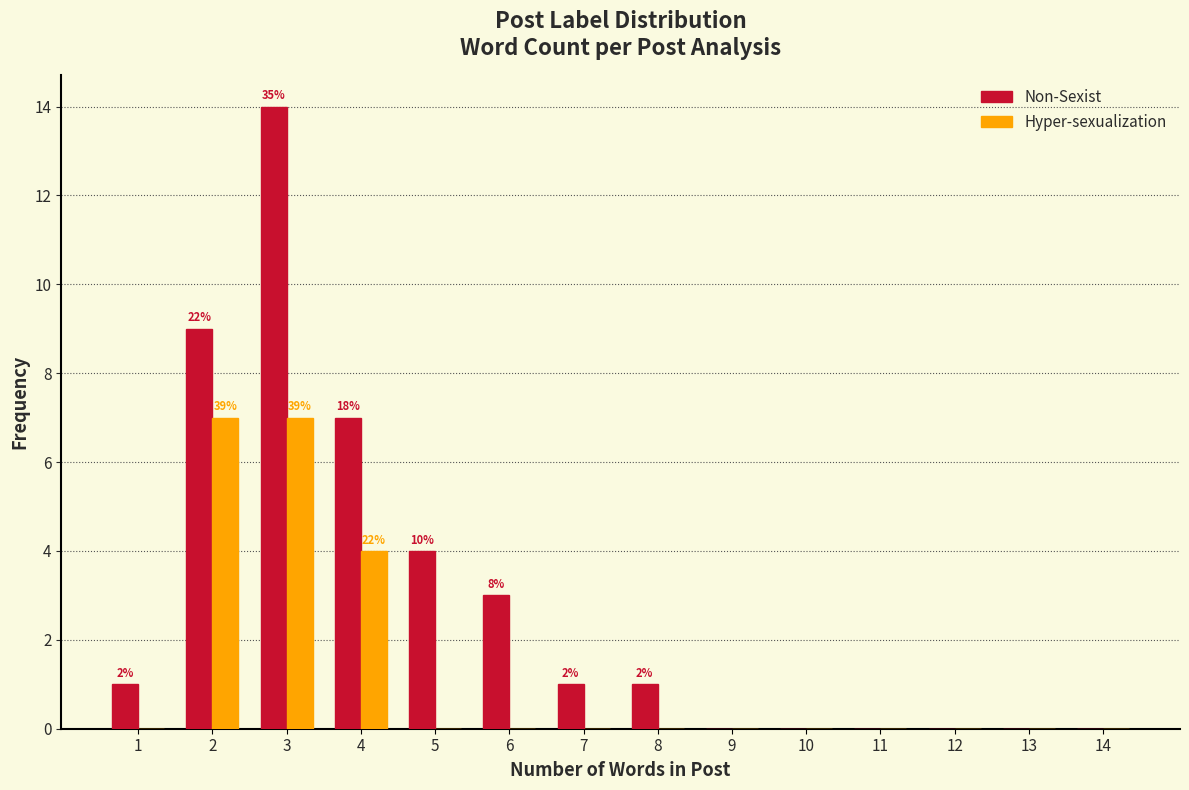

Reading right to left, list all the values displayed in this chart.

Non-Sexist: 14=0	13=0	12=0	11=0	10=0	9=0	8=1	7=1	6=3	5=4	4=7	3=14	2=9	1=1
Hyper-sexualization: 14=0	13=0	12=0	11=0	10=0	9=0	8=0	7=0	6=0	5=0	4=4	3=7	2=7	1=0